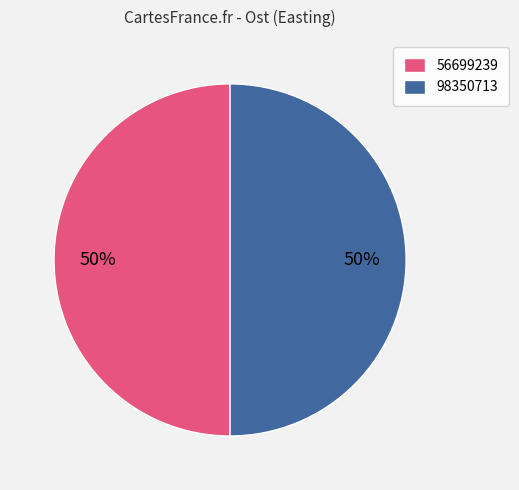

How many slices are in this pie chart?

2